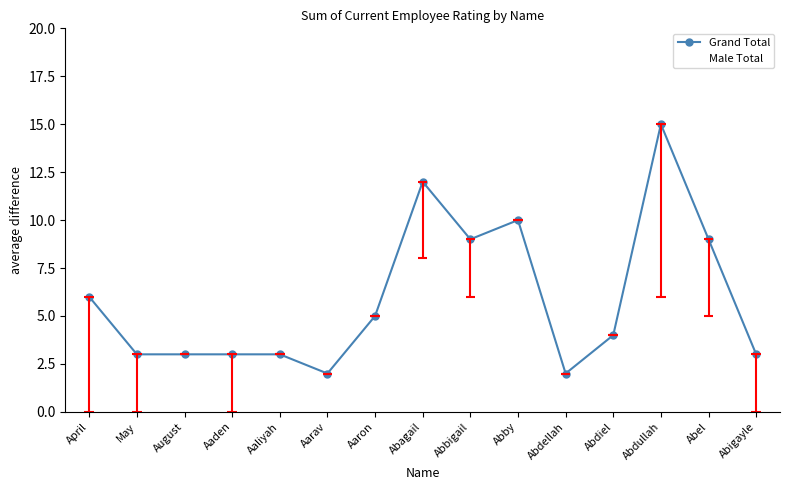

Where does the Male Total series first go above 3?

Aaron